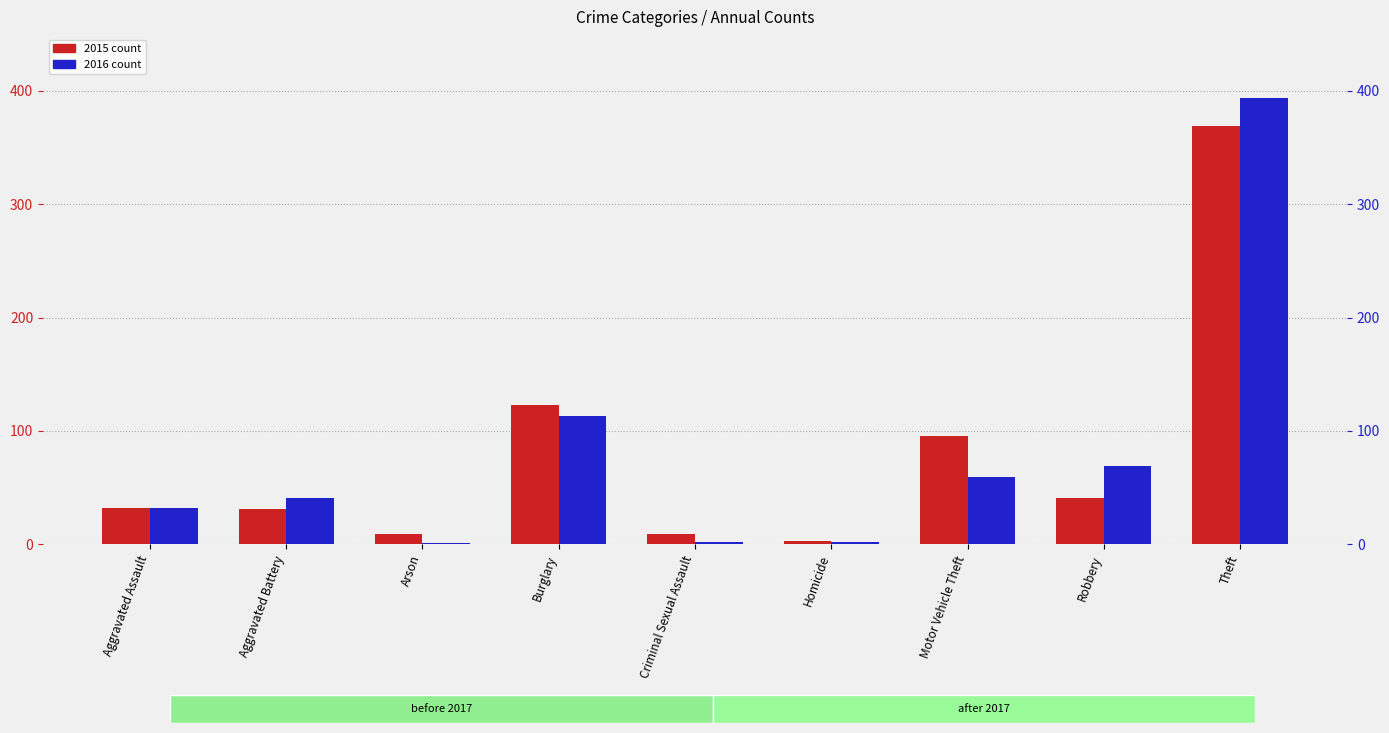

What position from the right is Robbery?

2